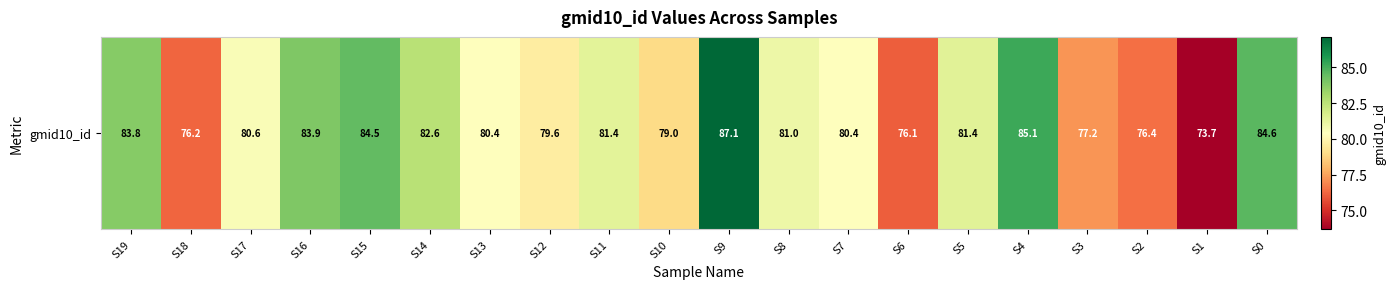

The value at S7 is 80.4. True or false?

True